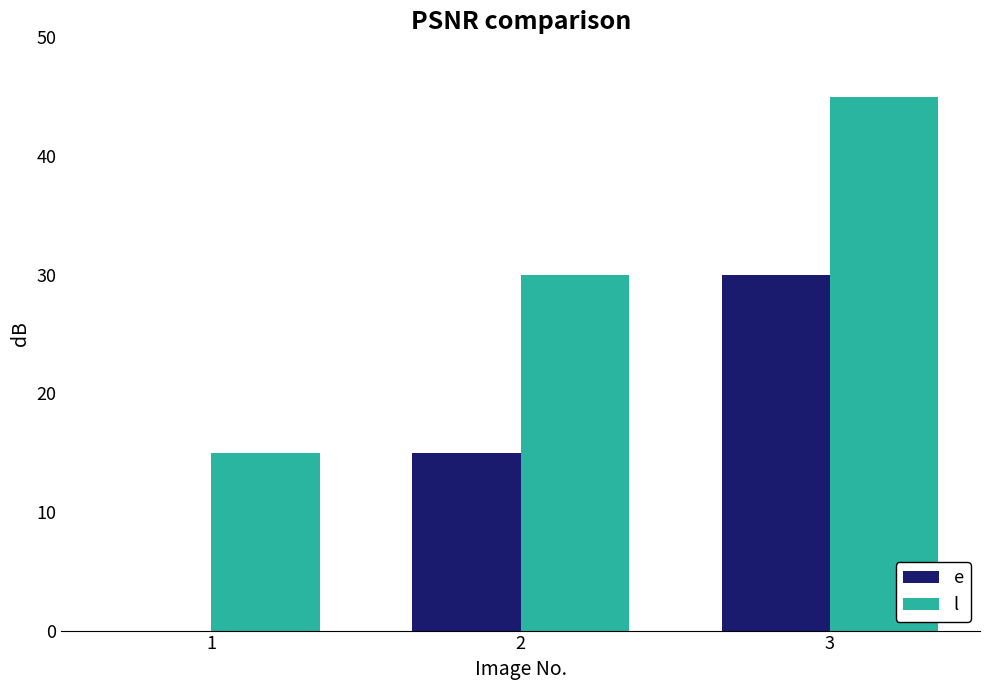

Read the l value at 1.

15